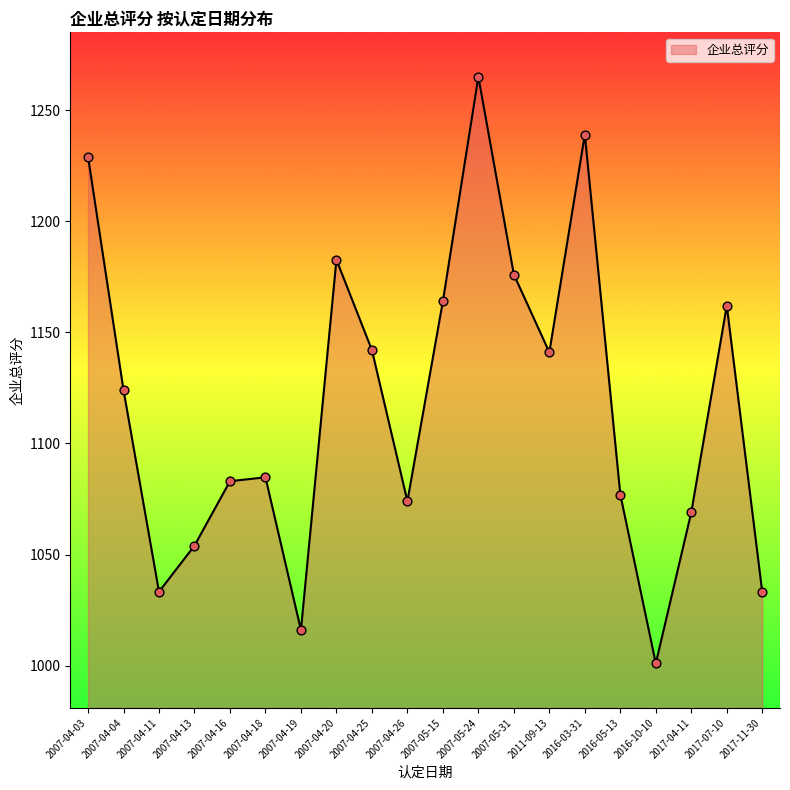

Which has a higher value, 2017-07-10 or 2017-04-11?

2017-07-10